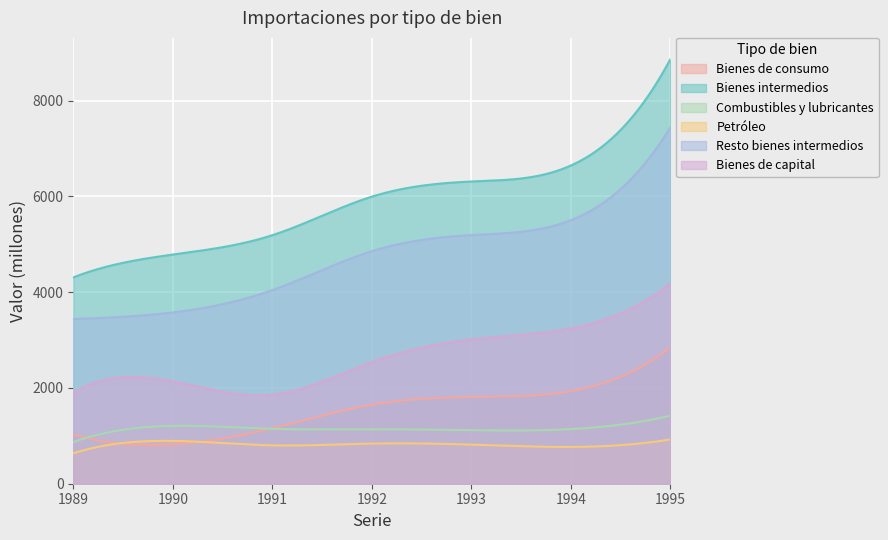

What value does the Combustibles y lubricantes series have at 1995, to the nearest 10?

1420